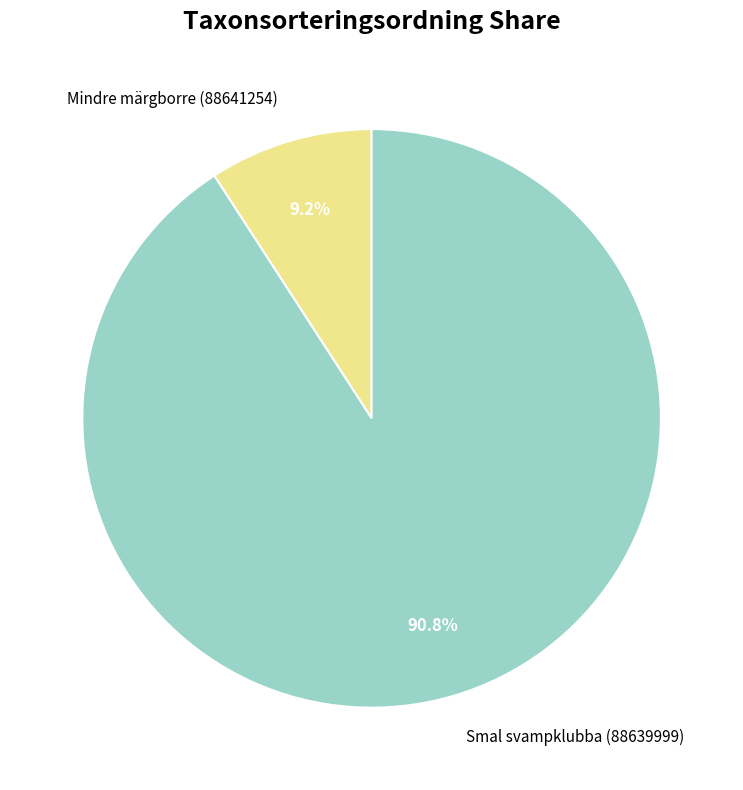

Rank the categories by value from lowest to highest.

Mindre märgborre (88641254), Smal svampklubba (88639999)